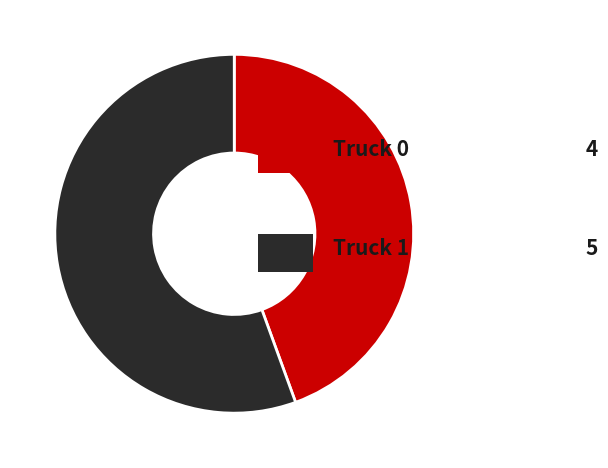

Is there any slice that represents more than half of the pie?

Yes